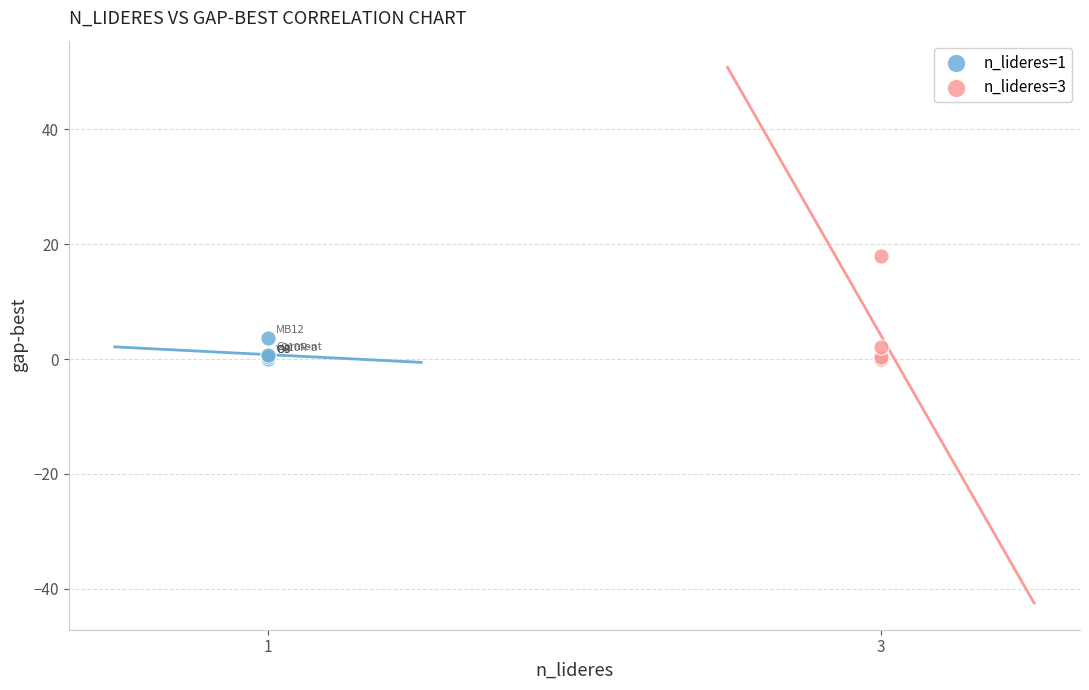

What are all the series names shown in the legend?

n_lideres=1, n_lideres=3